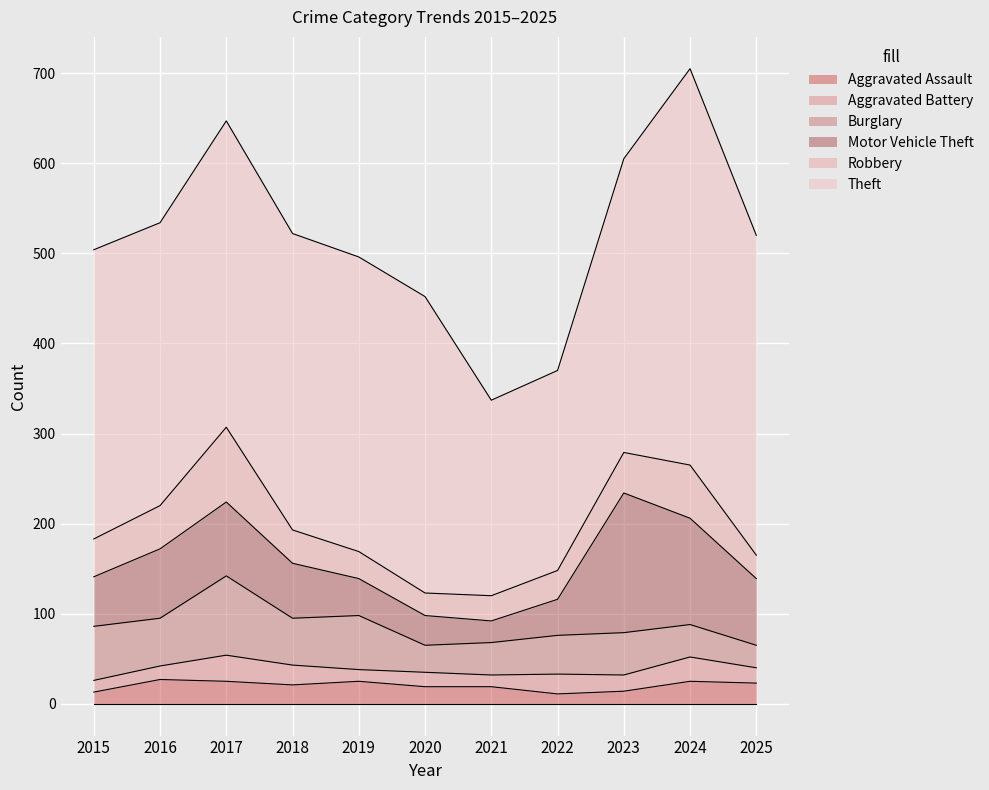

Is the value of Robbery at 2022 greater than the value of Burglary at 2017?

No